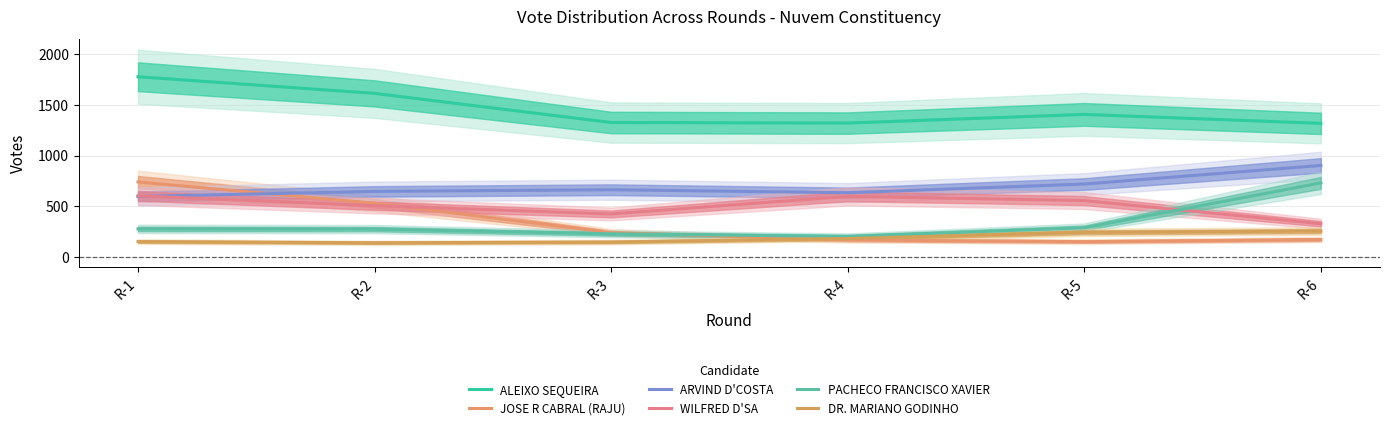

Where is the first local minimum for JOSE R CABRAL (RAJU)?

R-5